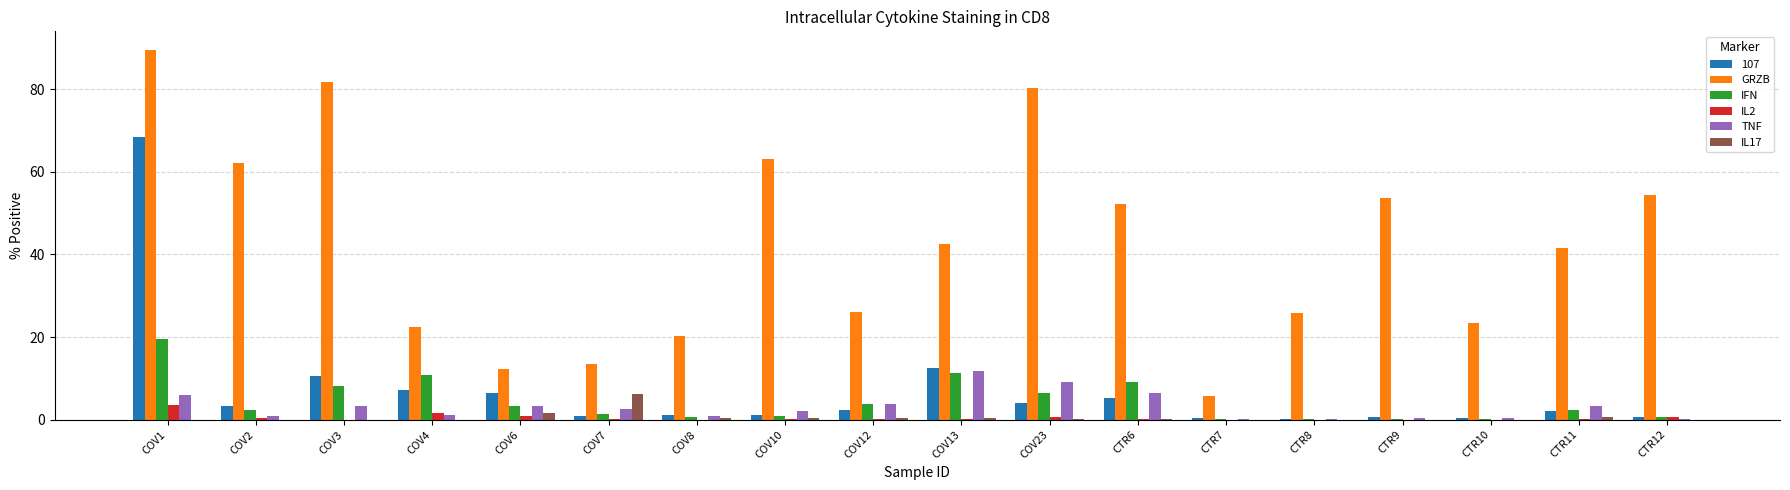

Is it true that IL2 equals 0.1 at COV7?

True